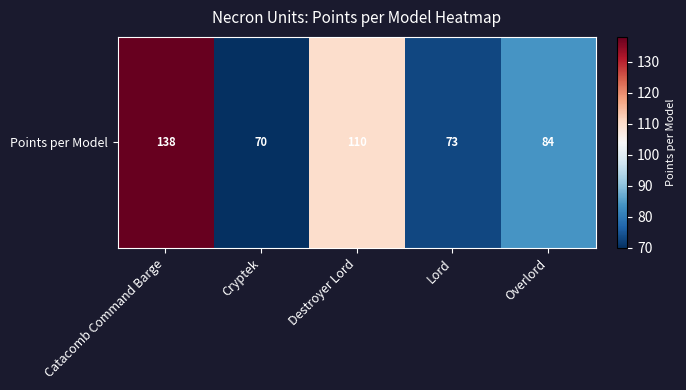

Rank the categories by value from lowest to highest.

Cryptek, Lord, Overlord, Destroyer Lord, Catacomb Command Barge